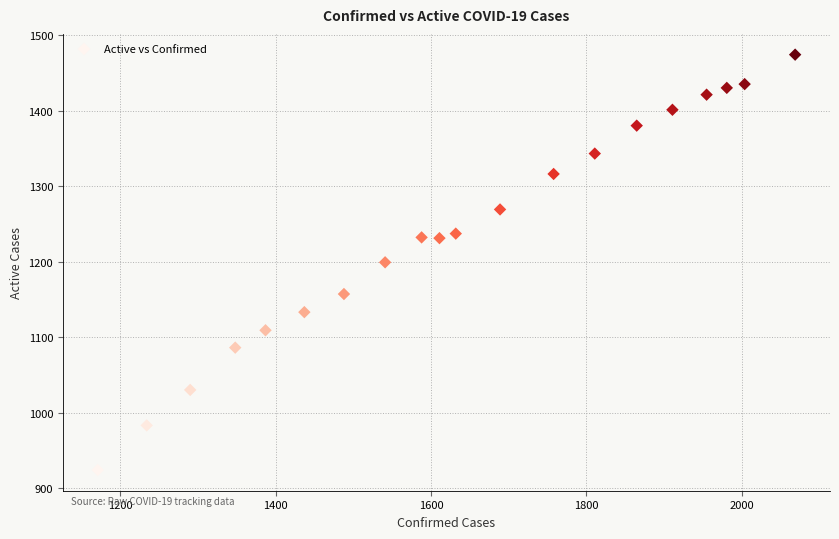

What is the range of Y values (max minus min)?

550